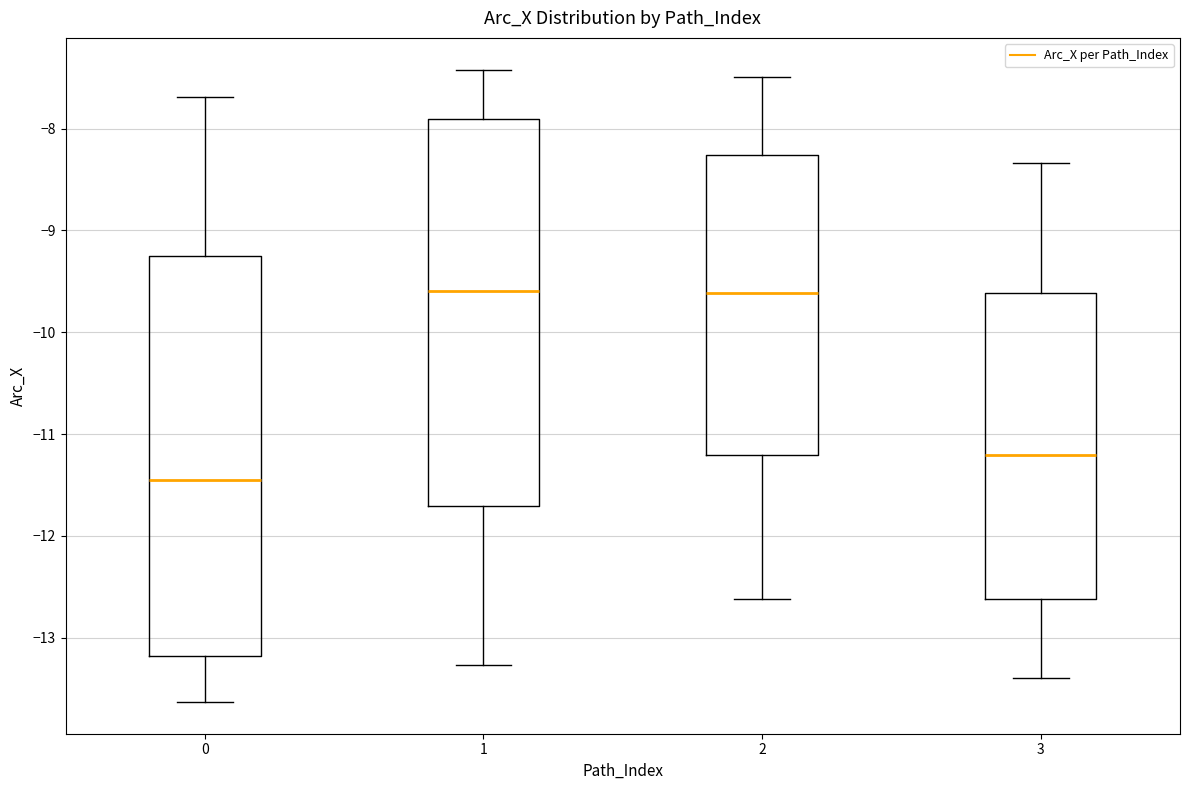

Where is the upper edge of the box at x = 1 on the y-axis? The values are not printed on the chart, so give them approximately, as read against the axis.

-7.9